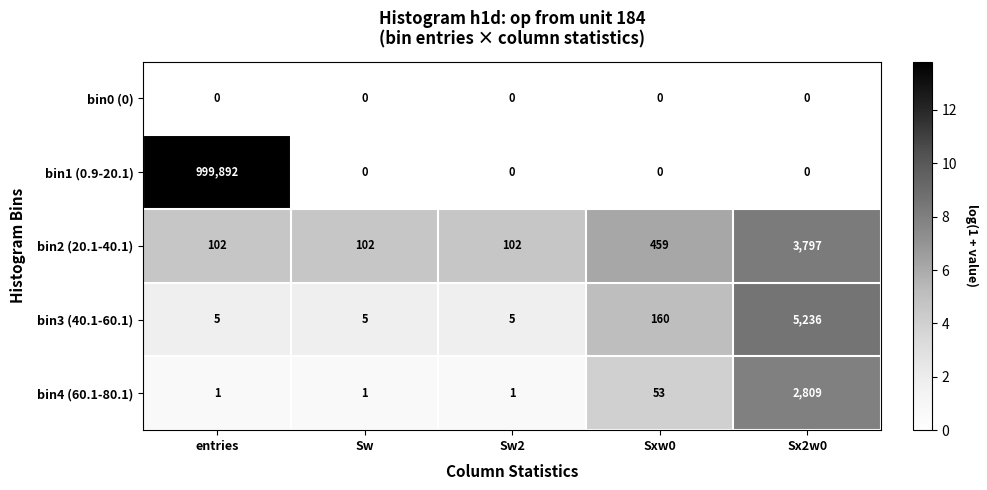

What is the total value across all series at Sxw0?

672